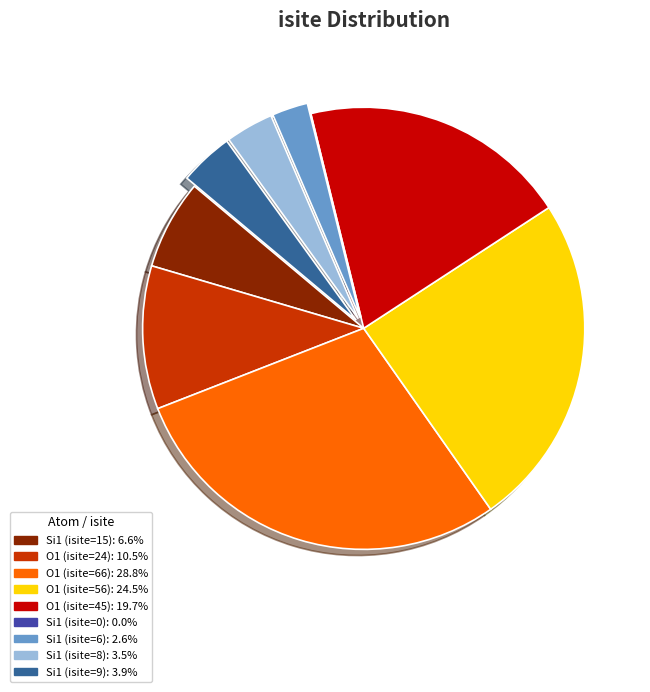

Does any single category account for the majority?

No